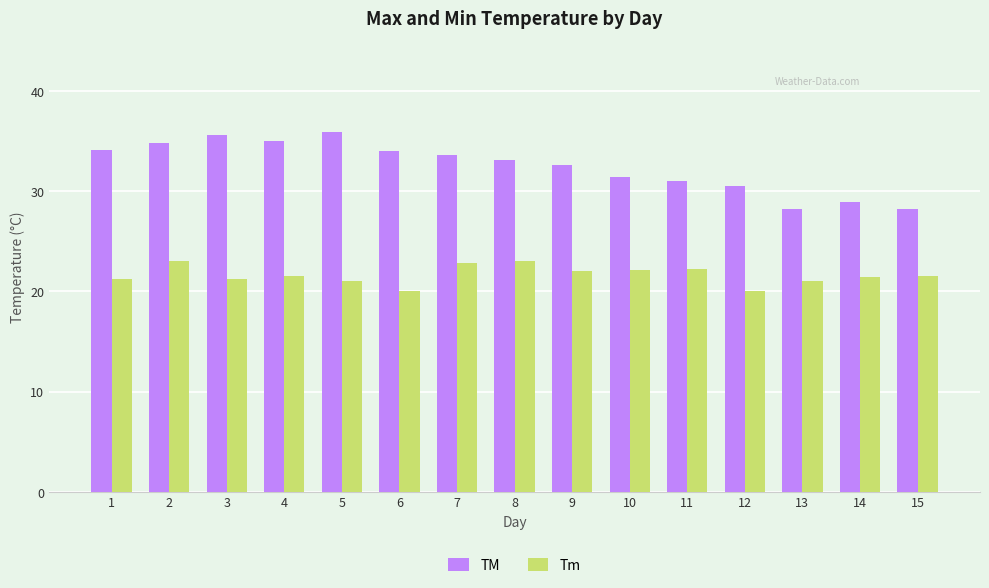

What is the maximum value for TM?

35.9